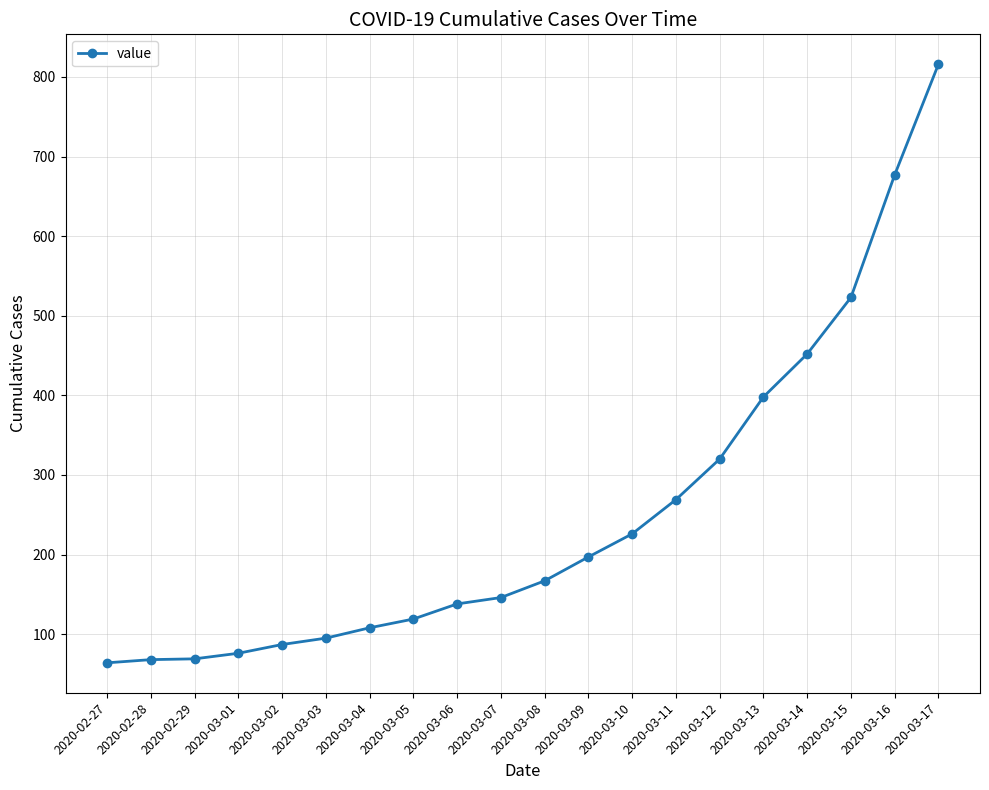

At which category does the chart reach its peak across all series?

2020-03-17